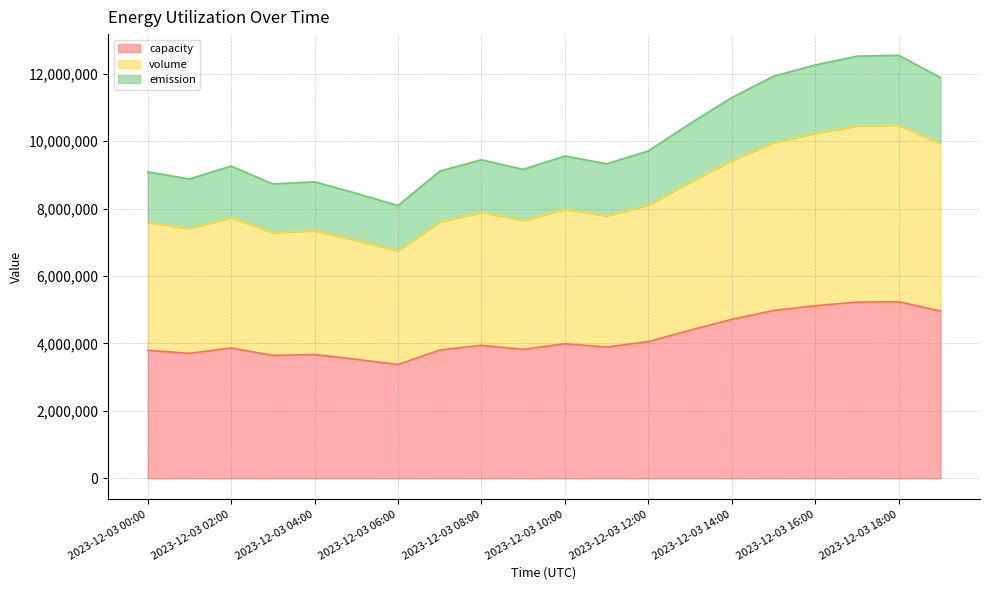

At which label does emission reach its minimum?

2023-12-03 06:00